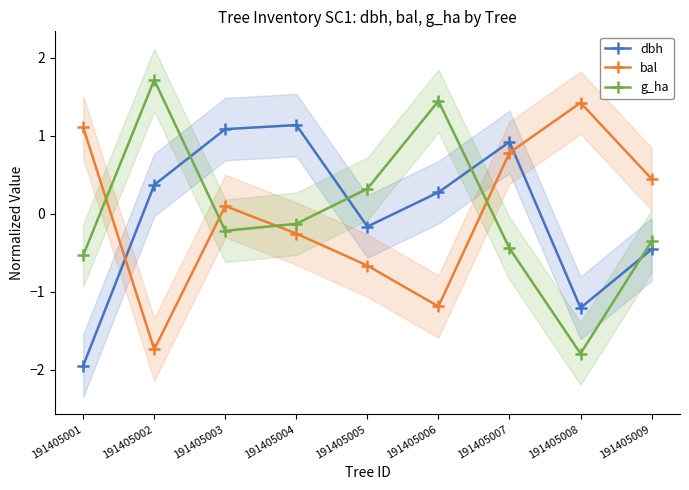

Which series has the widest spread of values?

g_ha